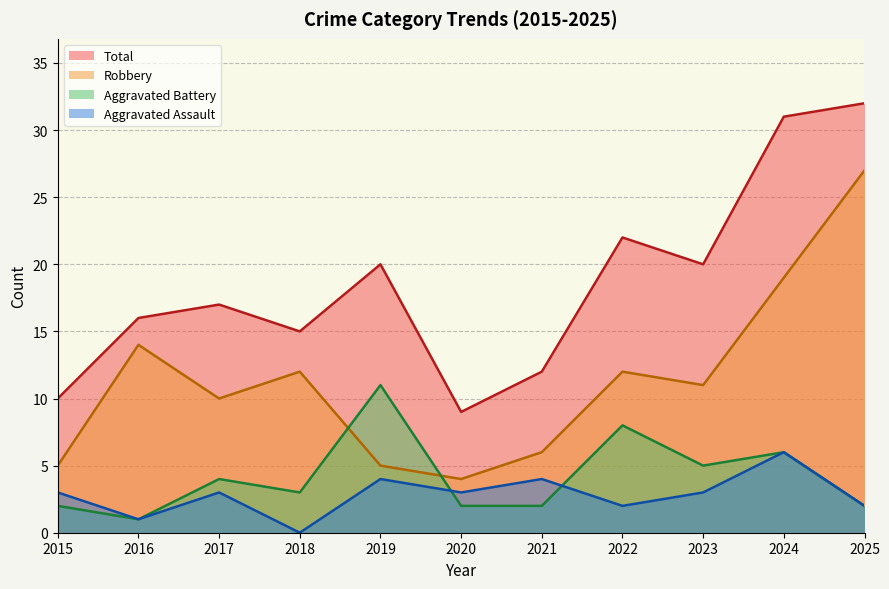

What is the sum of all Aggravated Assault values?

31